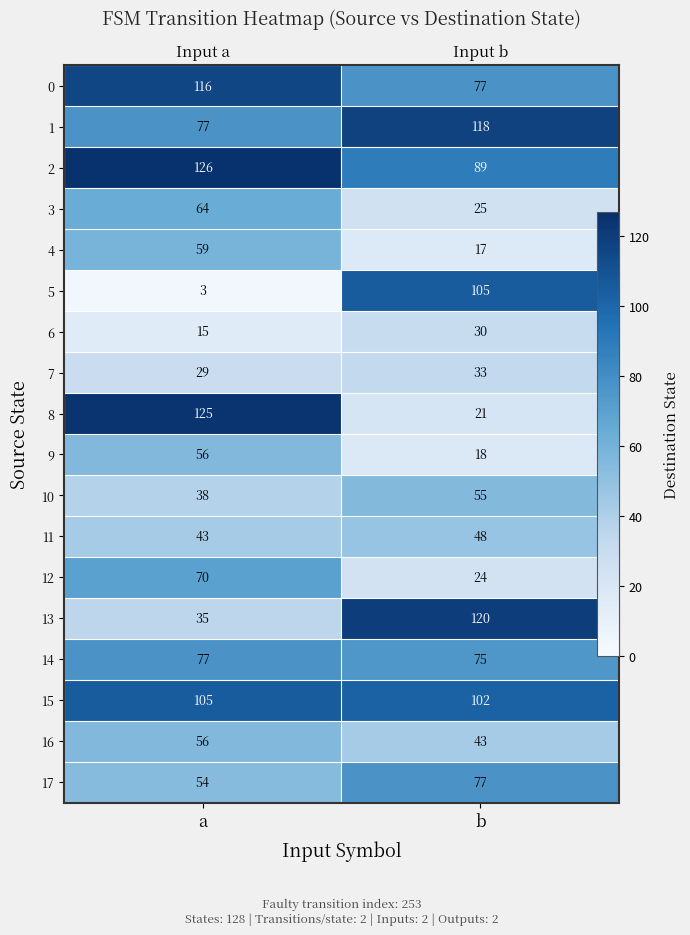

What value does the 11 series have at a?

43